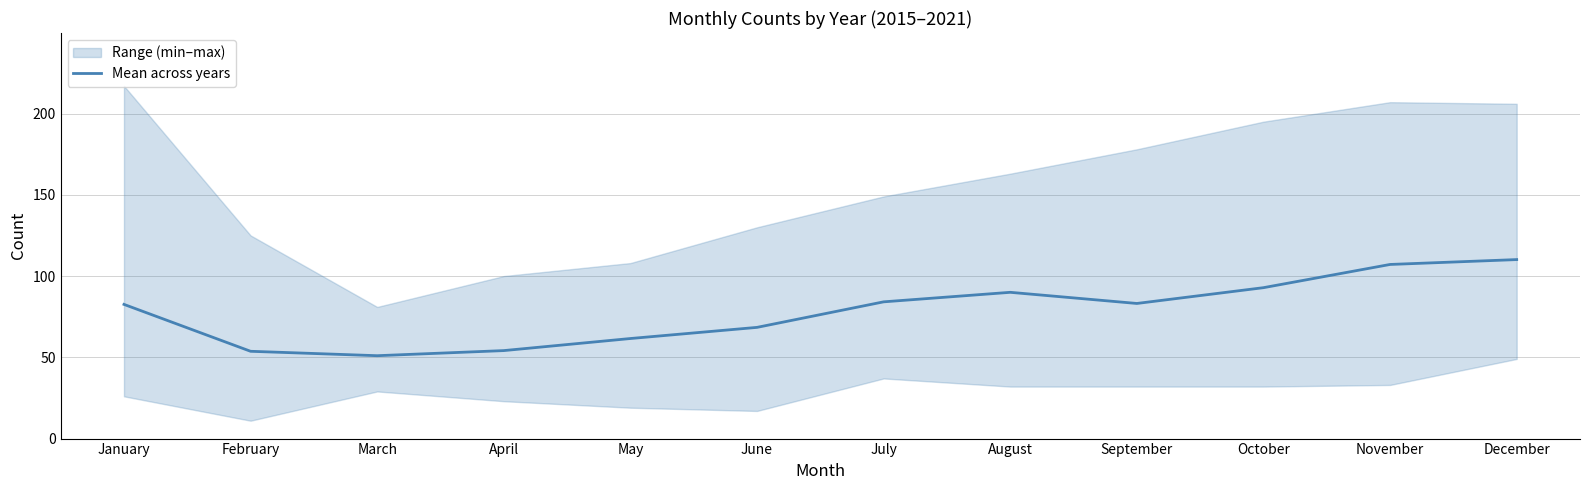

What is the minimum value for Mean across years?

51.0